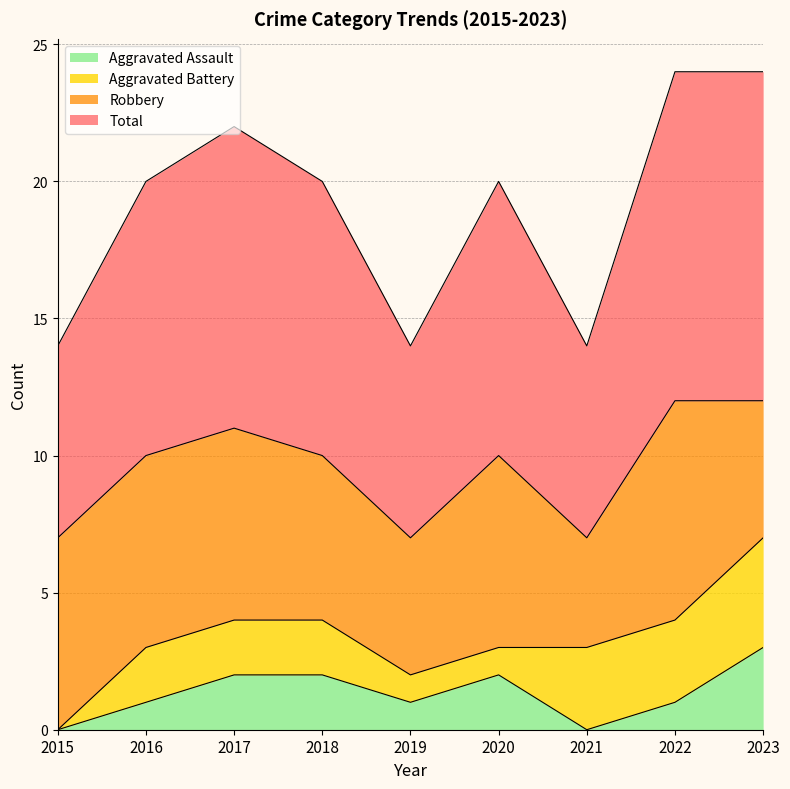

True or false: Total has a value of 7 at 2015.

True